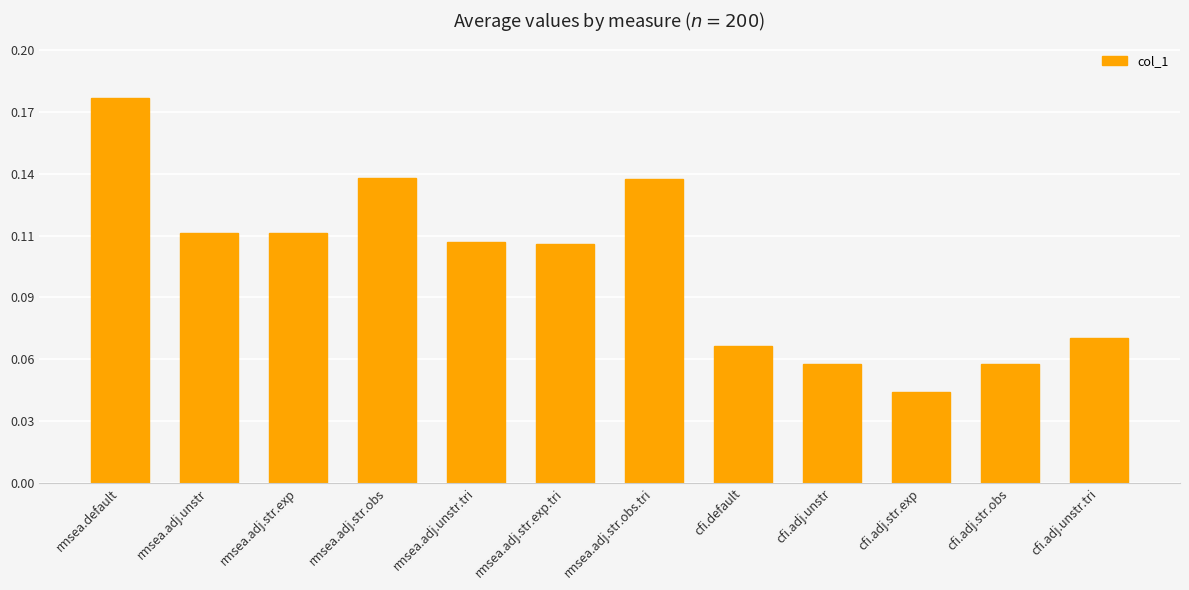

Does the chart contain stacked bars?

No